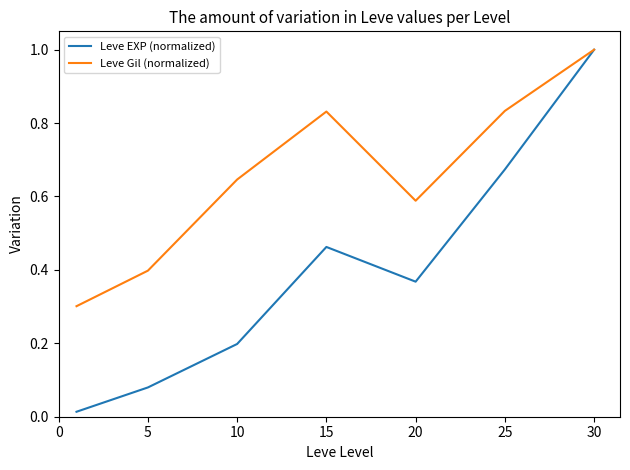

Is this an area chart (filled region under the line)?

No